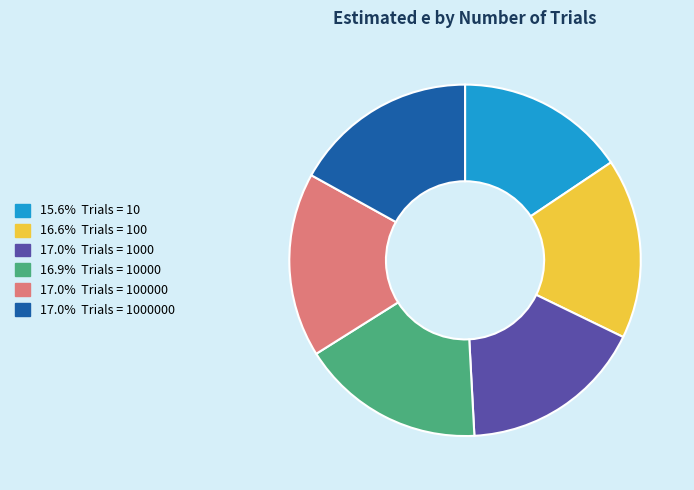

Does any single category account for the majority?

No